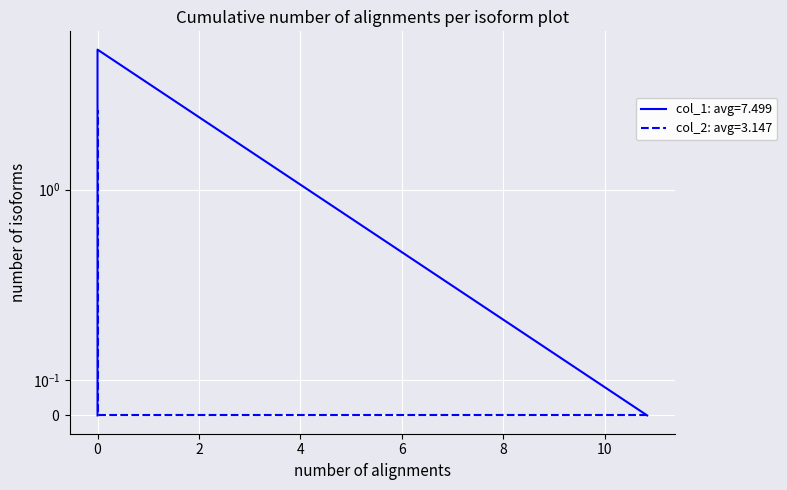

Which series has the largest range (max minus min)?

col_1